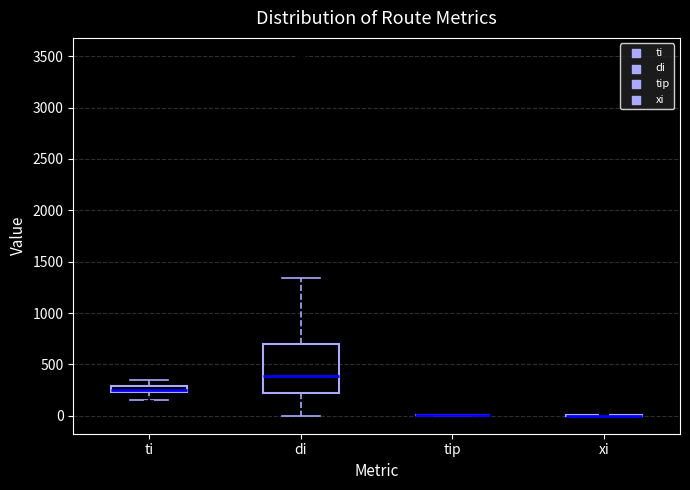

Which box is the tallest, from its lower edge to its upper edge?

di